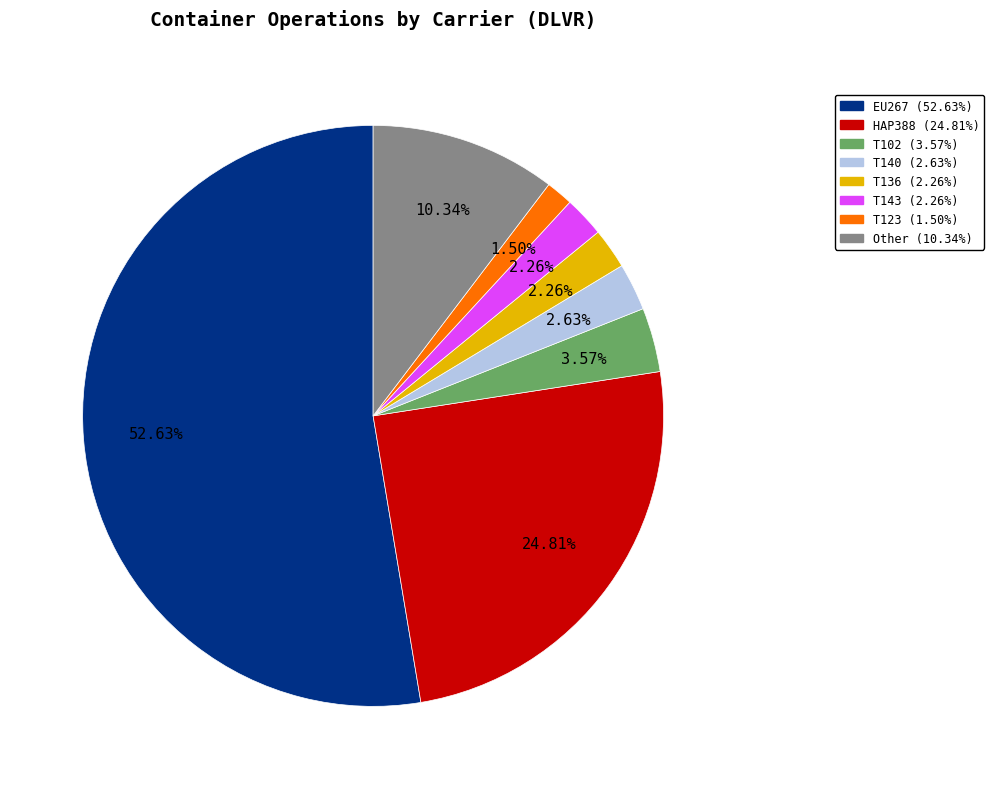

Does any single category account for the majority?

Yes